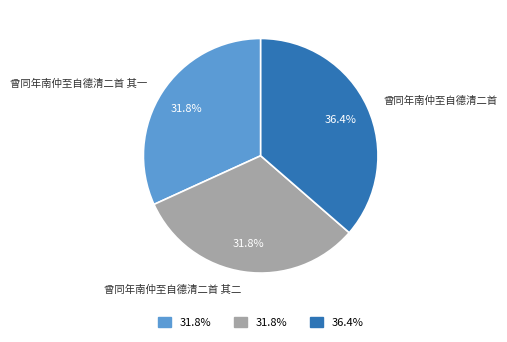

Count the number of slices in the pie.

3